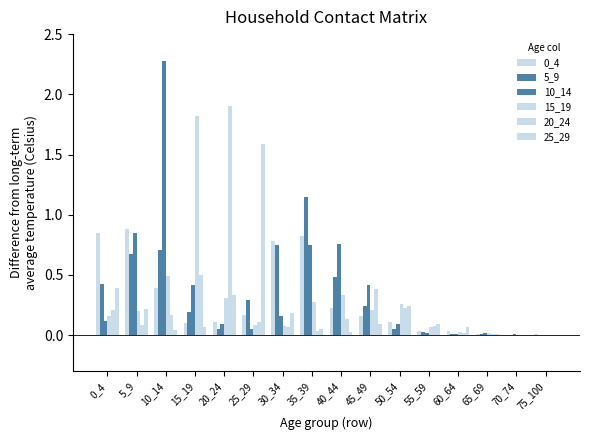

What is the total value across all series at 30_34?

2.0